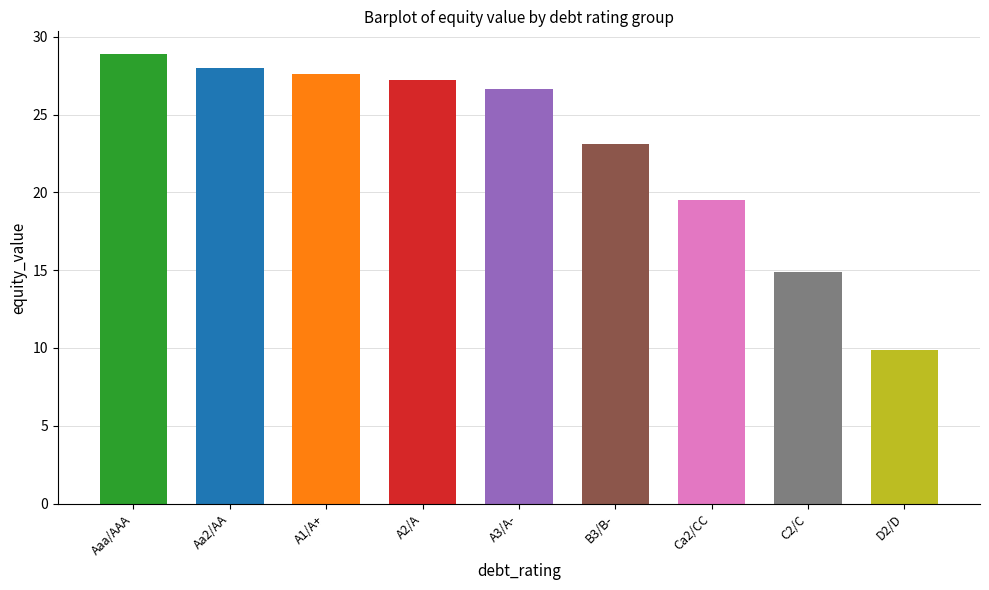

At which label does the data first exceed 26?

Aaa/AAA